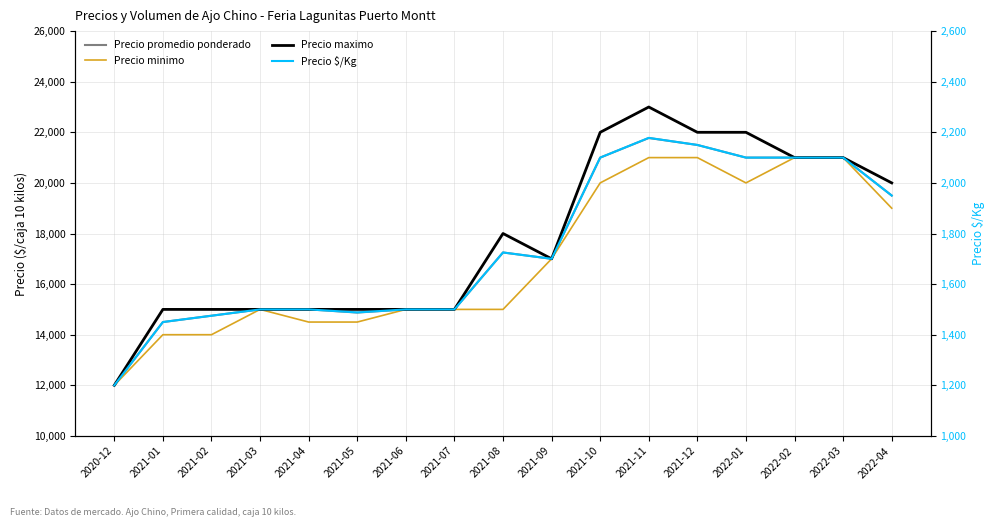

Where is Precio maximo nearest to the value 17500?

2021-08